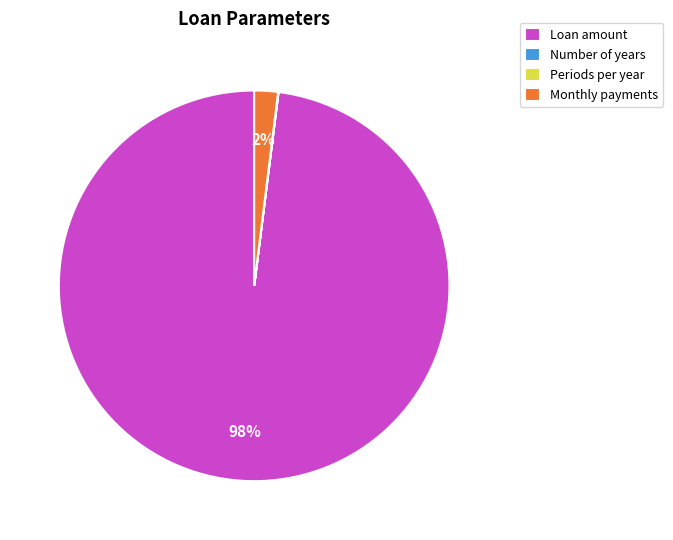

Combined, do Monthly payments and Loan amount account for over 50%?

Yes